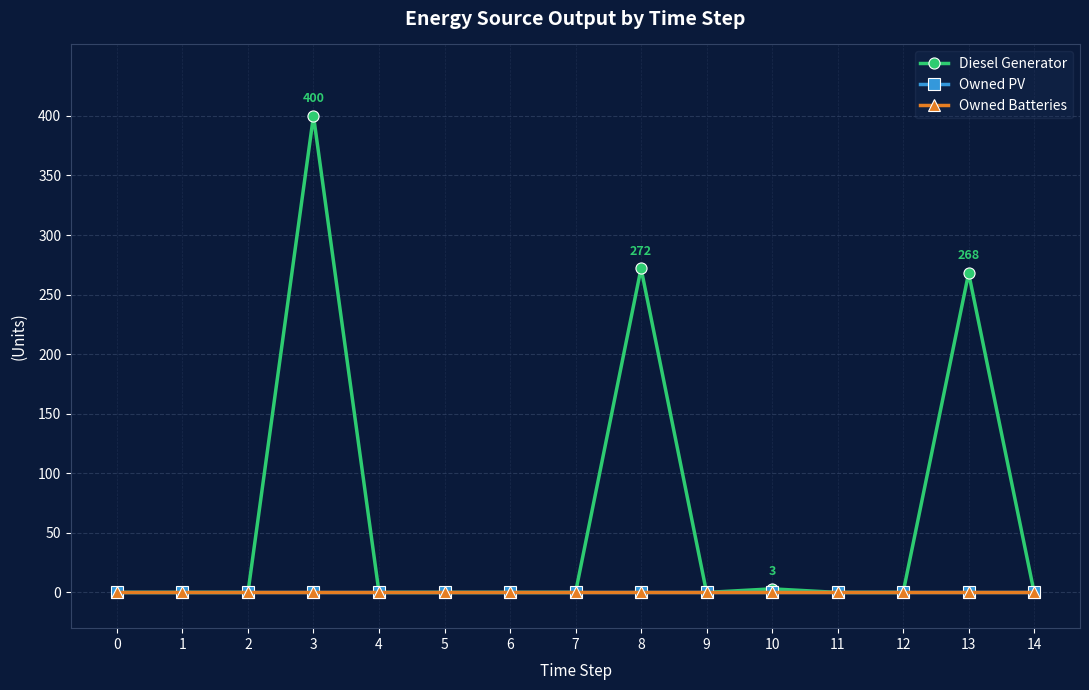

Does the chart have visible grid lines?

Yes